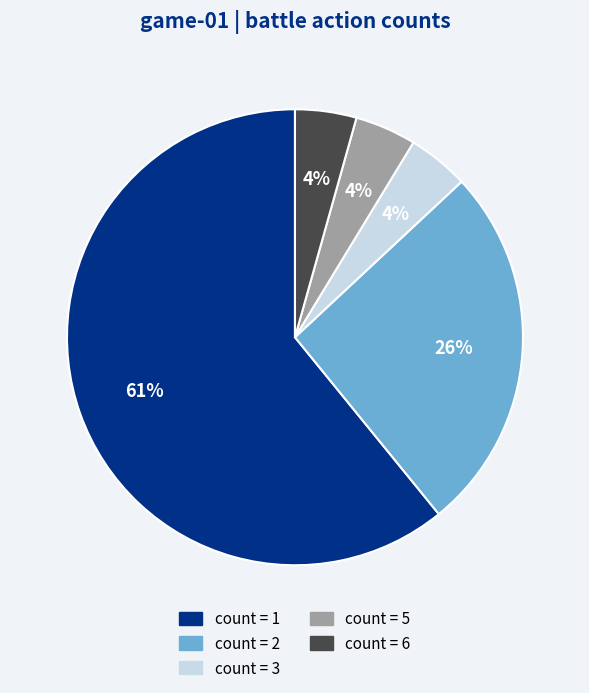

What is the largest slice in the pie chart?

count = 1